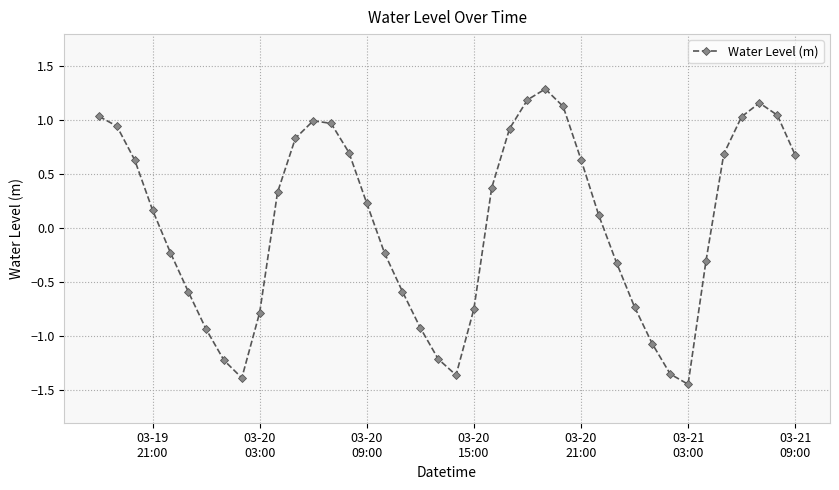

How many interior local valleys (lower than both neighbors) does the data have?

3